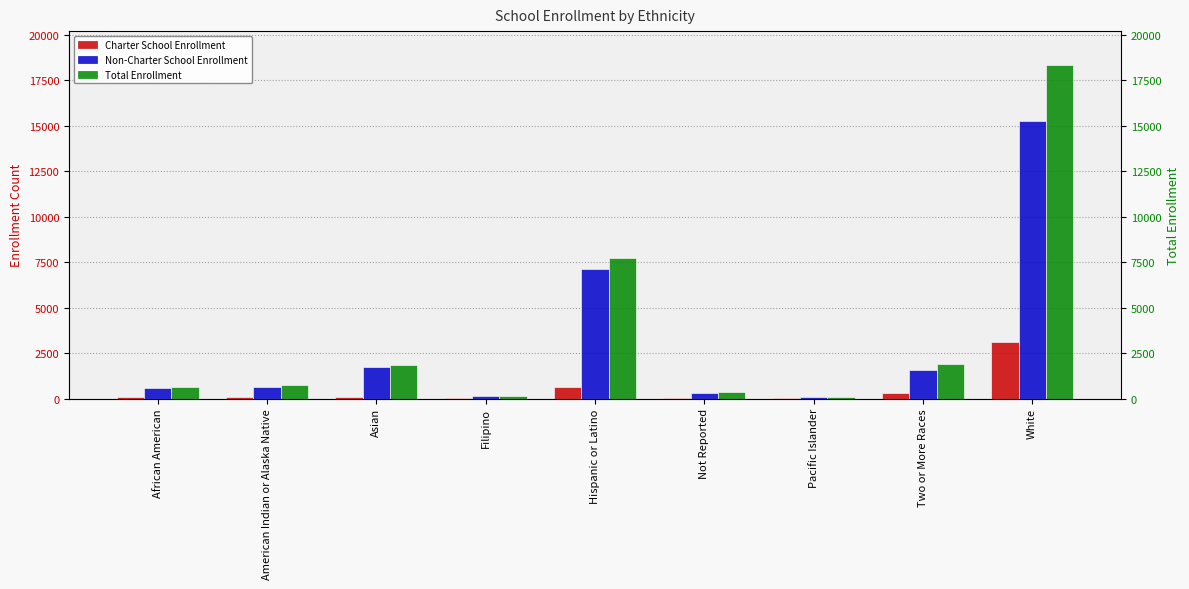

True or false: Charter School Enrollment has a value of 3133 at White.

True